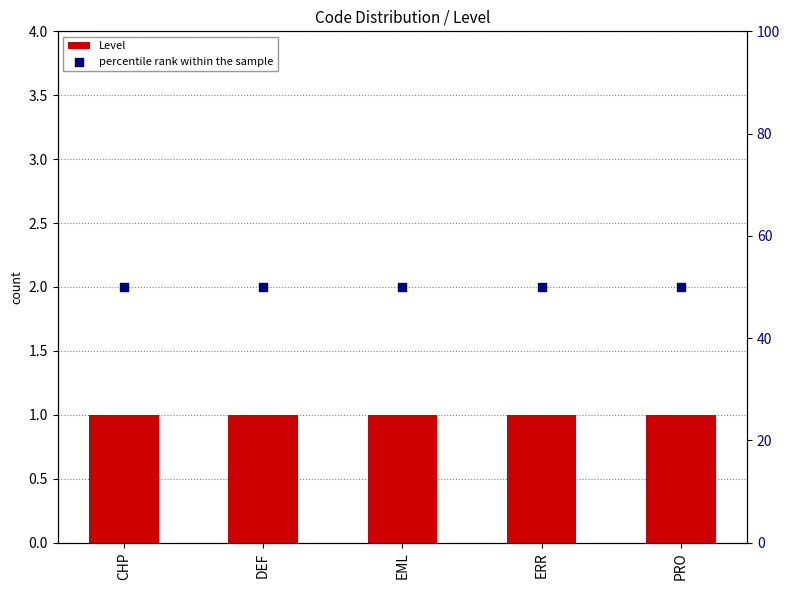

Which series reaches the minimum Y coordinate?

Level